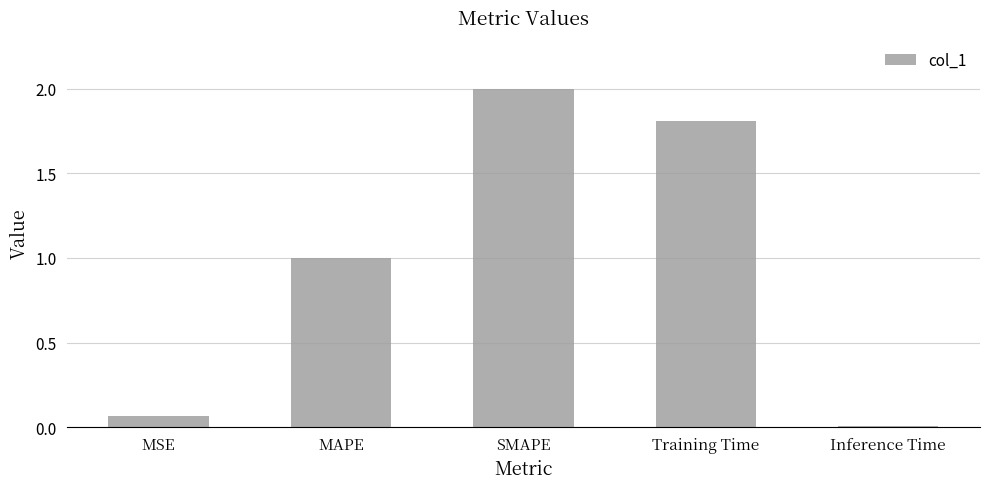

True or false: the data shows 2.5 at Training Time.

False